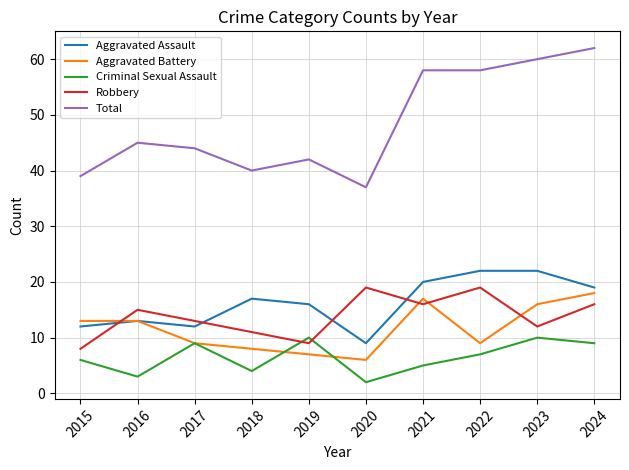

Is it true that Total equals 58 at 2022?

True